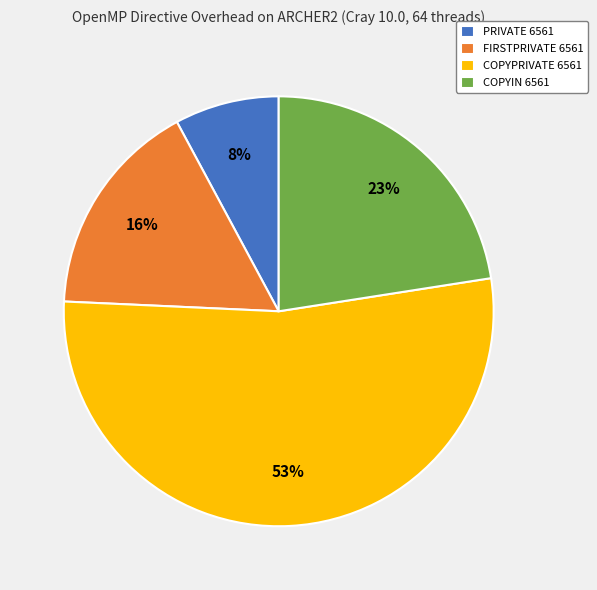

Rank the categories by value from lowest to highest.

PRIVATE 6561, FIRSTPRIVATE 6561, COPYIN 6561, COPYPRIVATE 6561